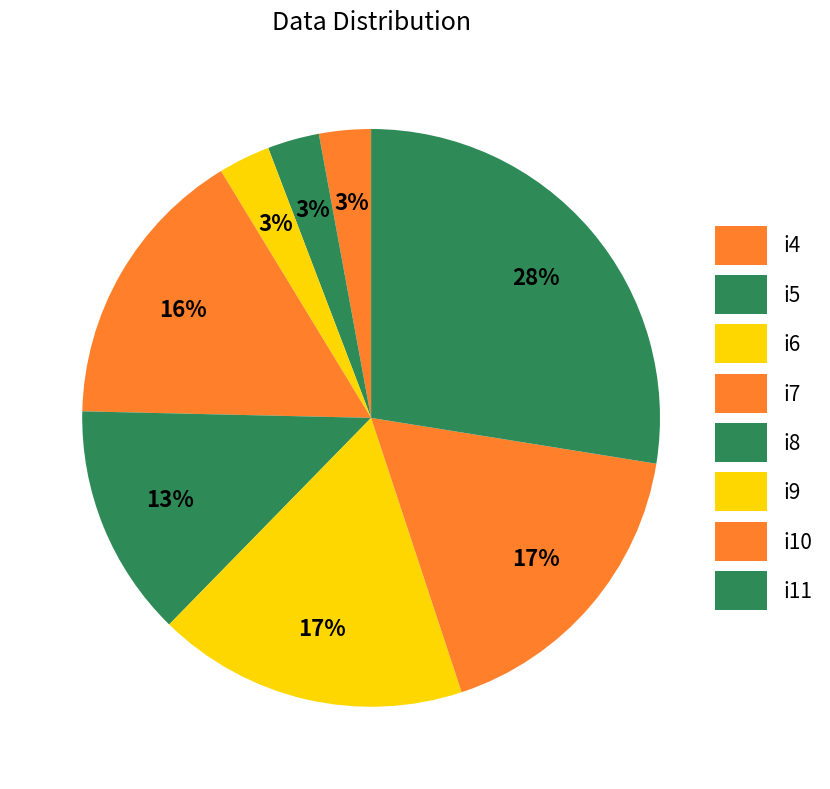

Combined, what portion of the pie is i8 and i5?

15.9%